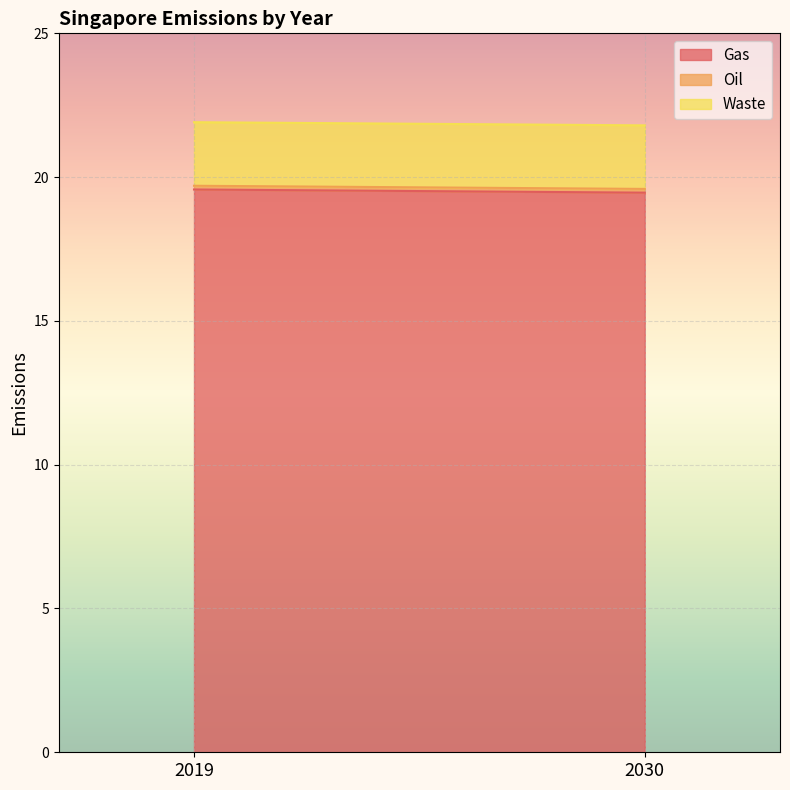

Reading right to left, list all the values displayed in this chart.

Gas: 19.5	19.6
Oil: 0.1	0.1
Waste: 2.2	2.2